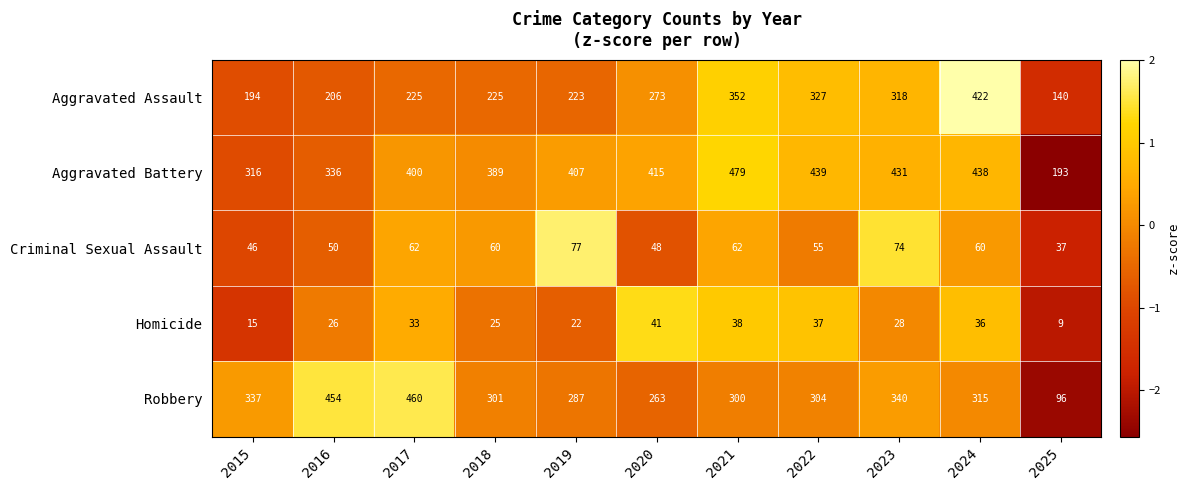

Which category has the highest value in the Criminal Sexual Assault series?

2019